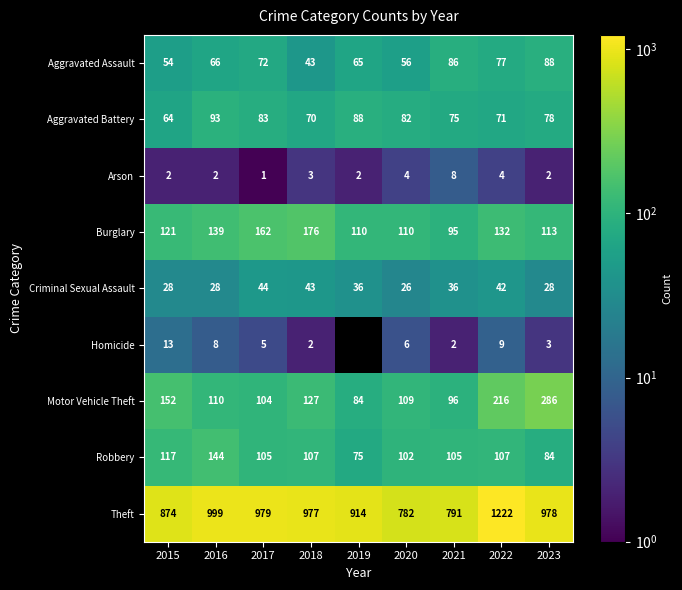

True or false: Theft has a value of 1324 at 2021.

False